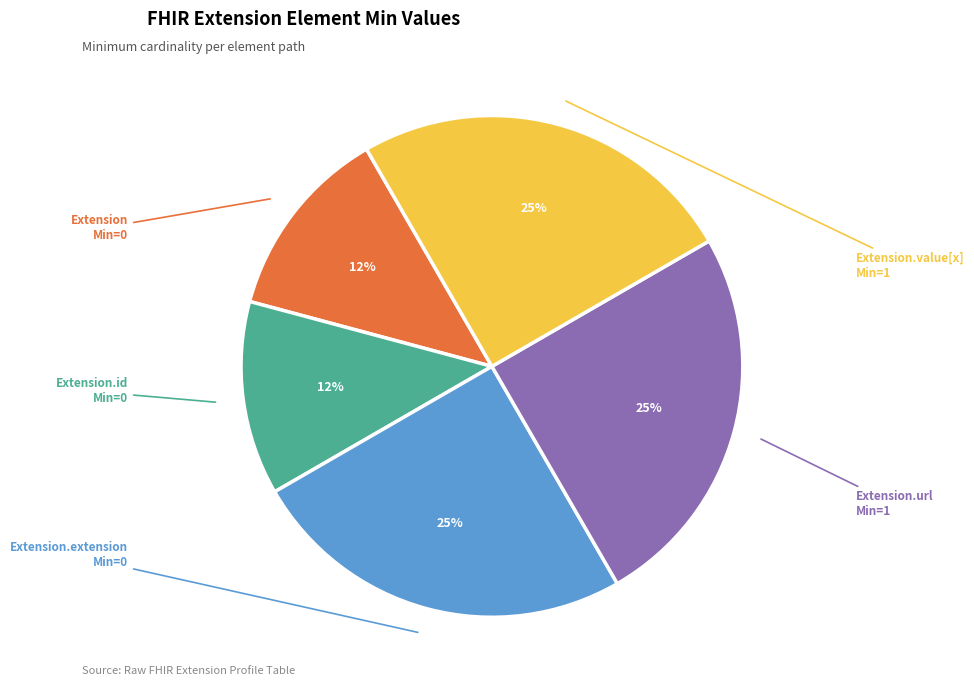

To the nearest percent, what portion does Extension.extension represent?

25%